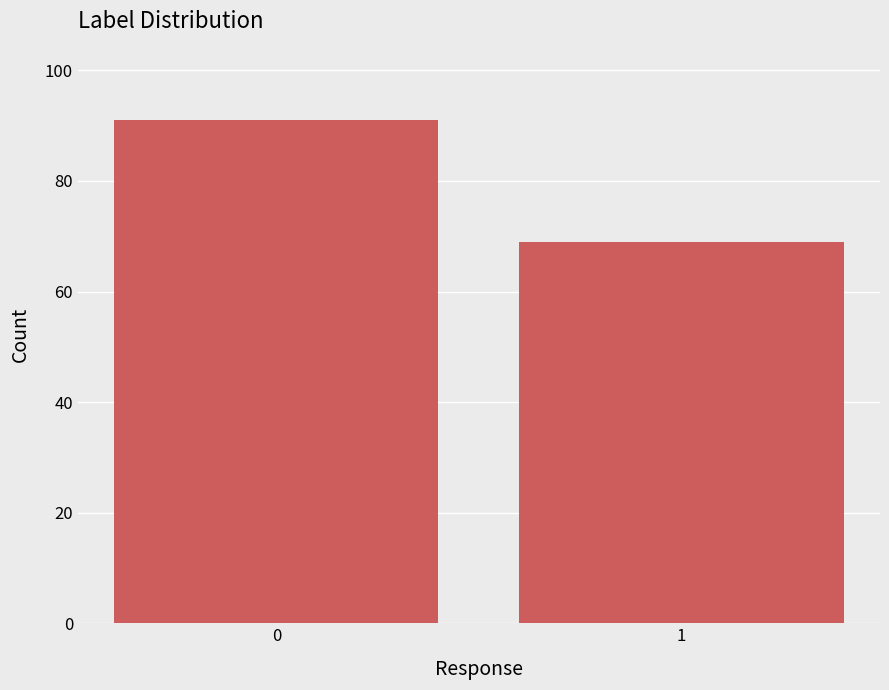

Reading left to right, list all the values displayed in this chart.

91	69